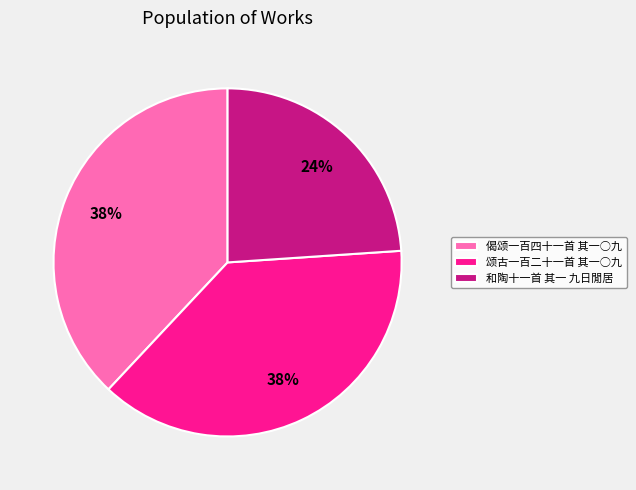

Which has a higher value, 颂古一百二十一首 其一○九 or 和陶十一首 其一 九日閒居?

颂古一百二十一首 其一○九